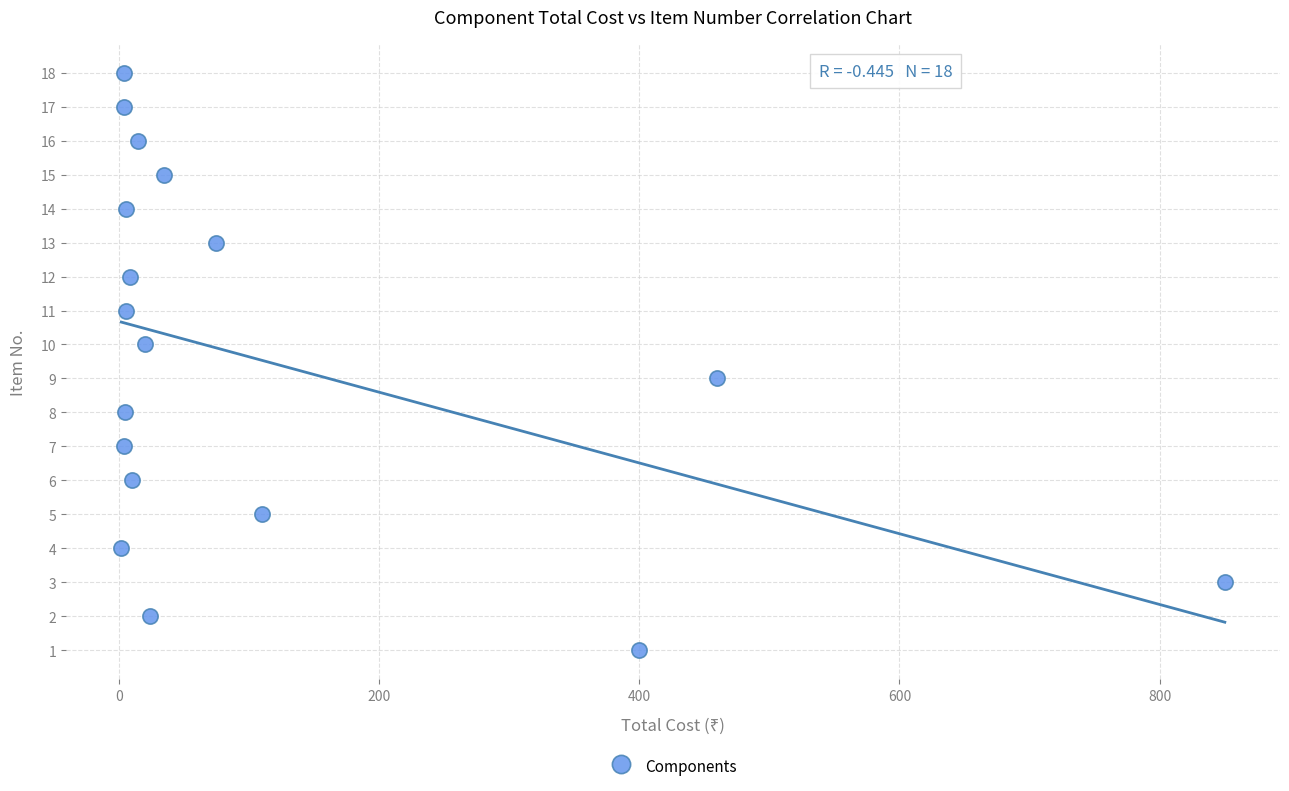

What is the range of Y values (max minus min)?

17